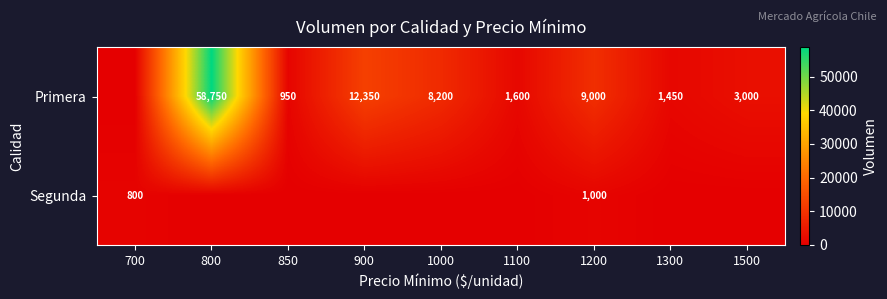

True or false: Segunda has a value of 1634 at 1200.

False